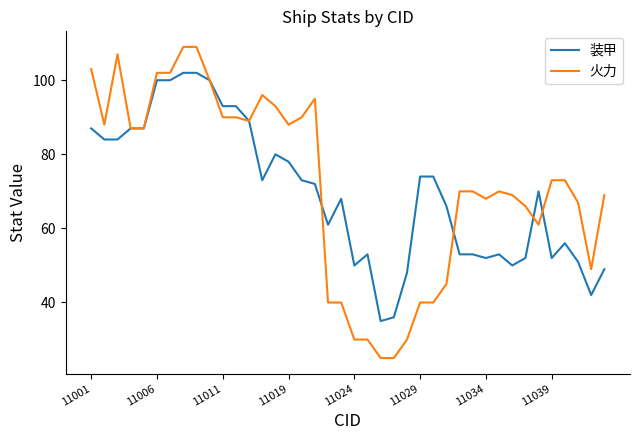

Is this an area chart (filled region under the line)?

No